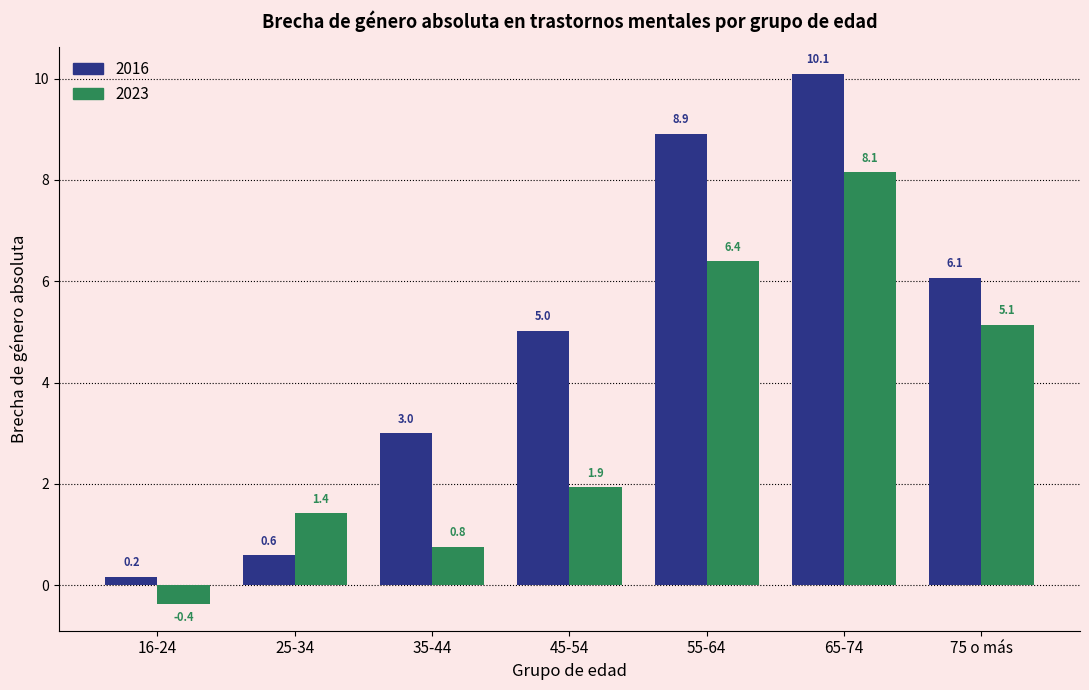

Reading left to right, extract all data points from this chart.

2016: 0.2	0.6	3.0	5.0	8.9	10.1	6.1
2023: -0.4	1.4	0.8	1.9	6.4	8.1	5.1